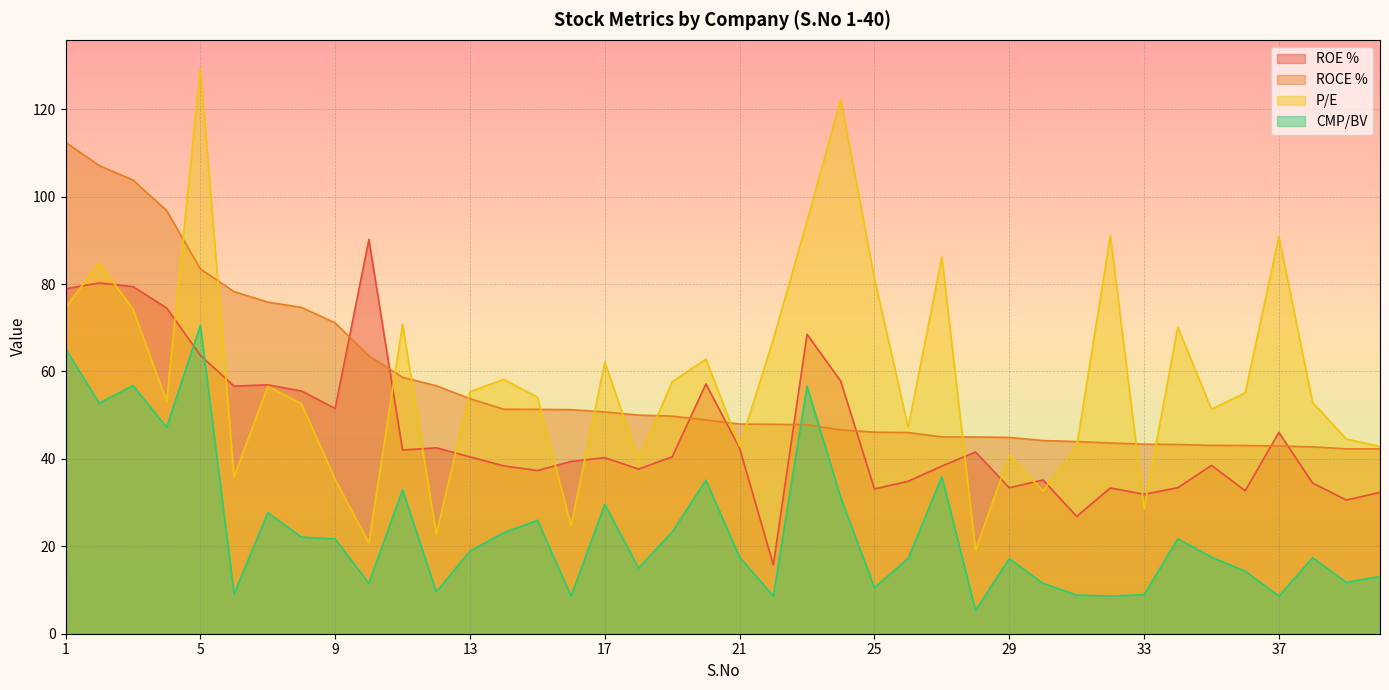

What is the sum of all ROE % values?

1844.4